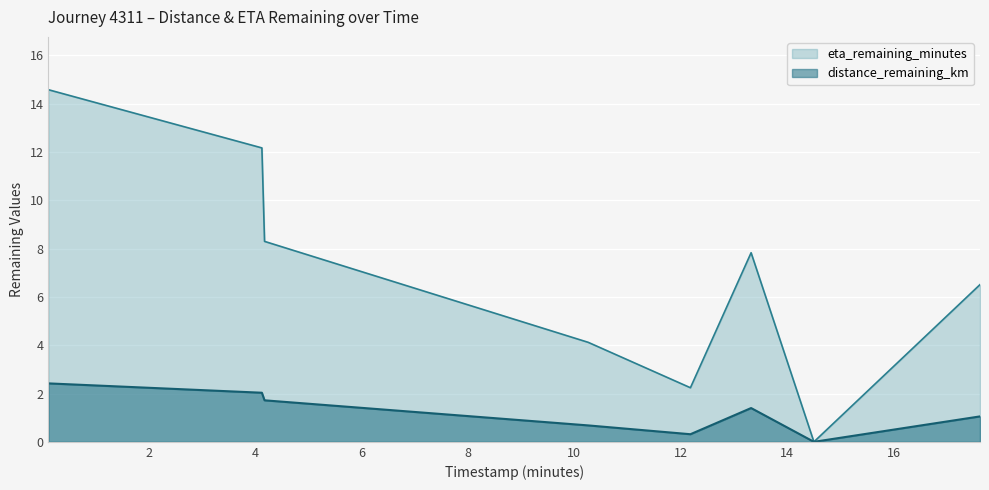

True or false: eta_remaining_minutes has a value of 12.9 at 13.32.

False